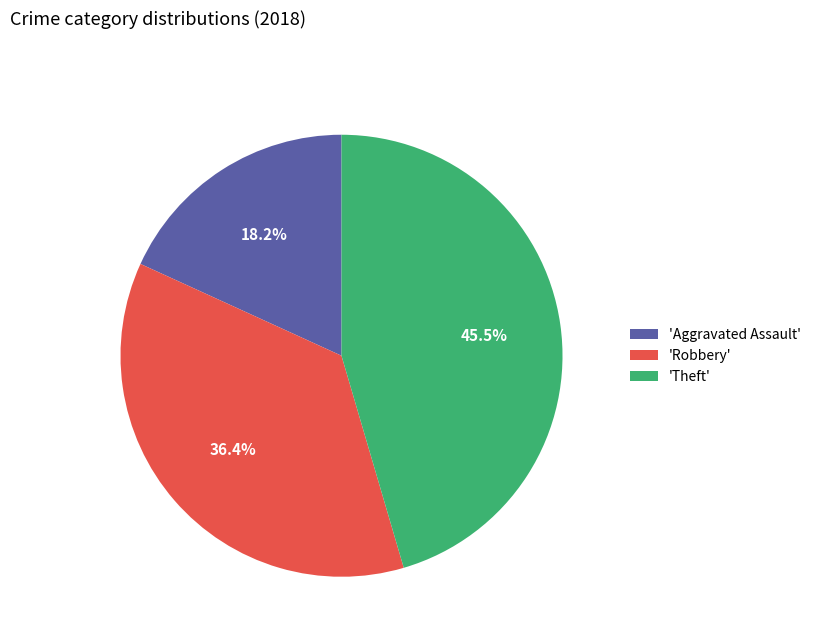

What is the largest slice in the pie chart?

'Theft'